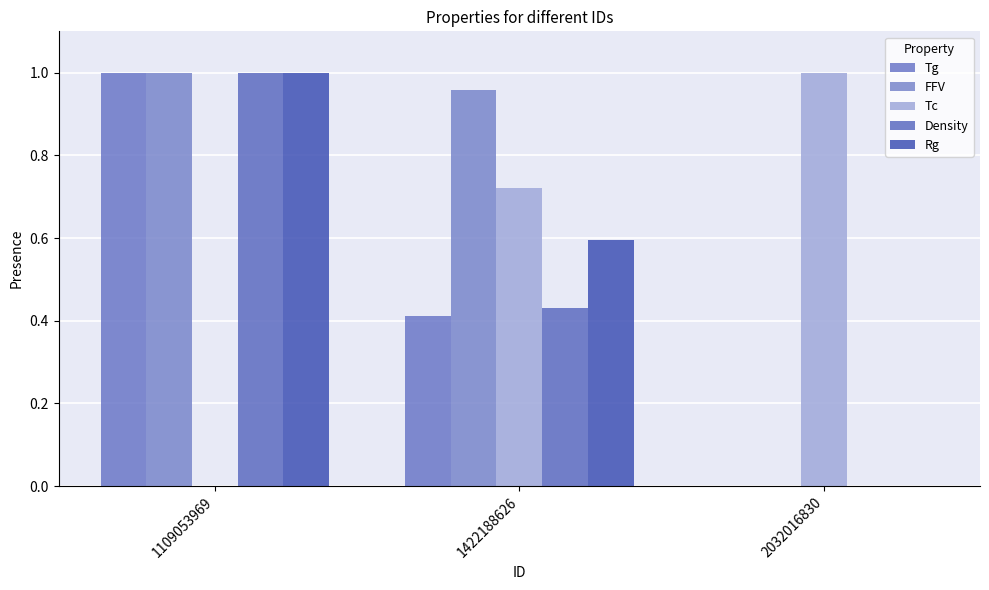

The FFV series shows 1.3 at 1422188626. True or false?

False